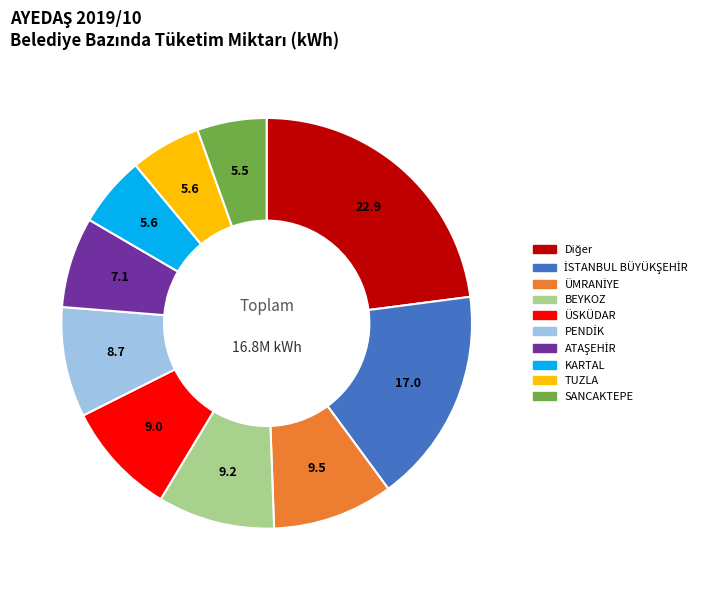

Does any single category account for the majority?

No